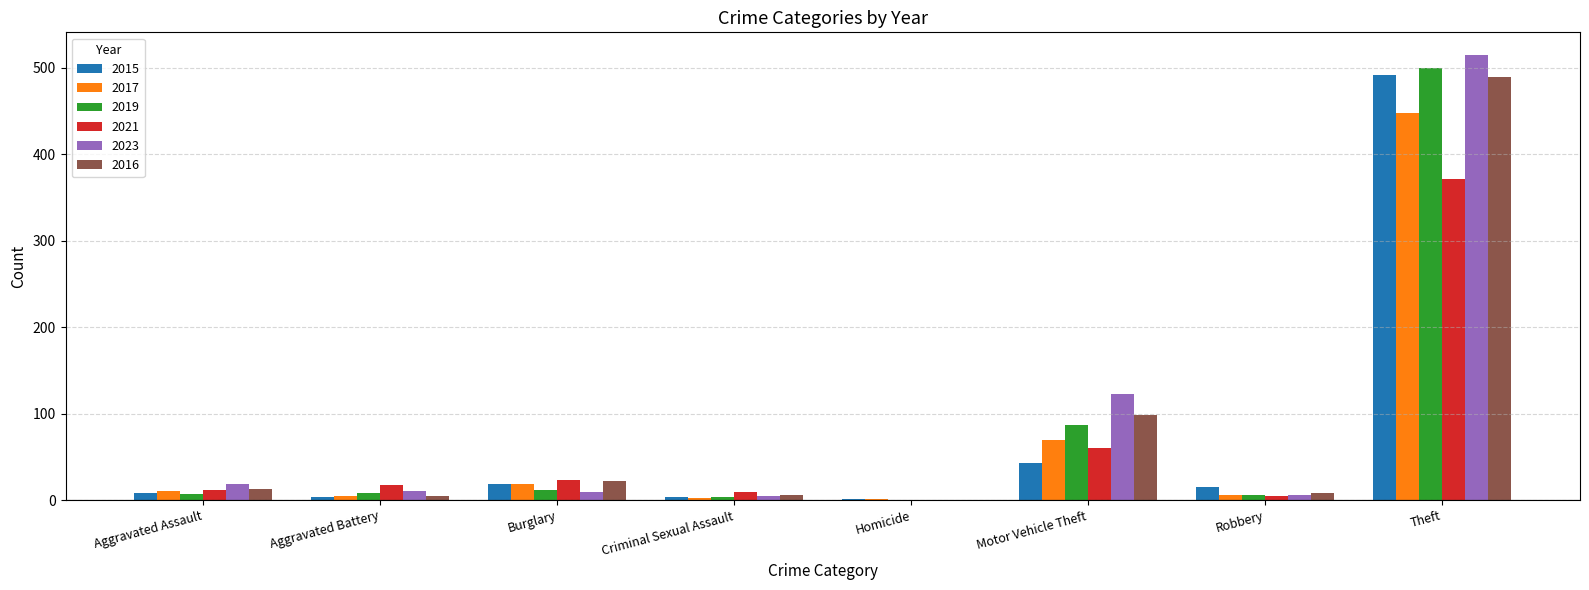

Is the value of 2016 at Criminal Sexual Assault greater than the value of 2015 at Theft?

No